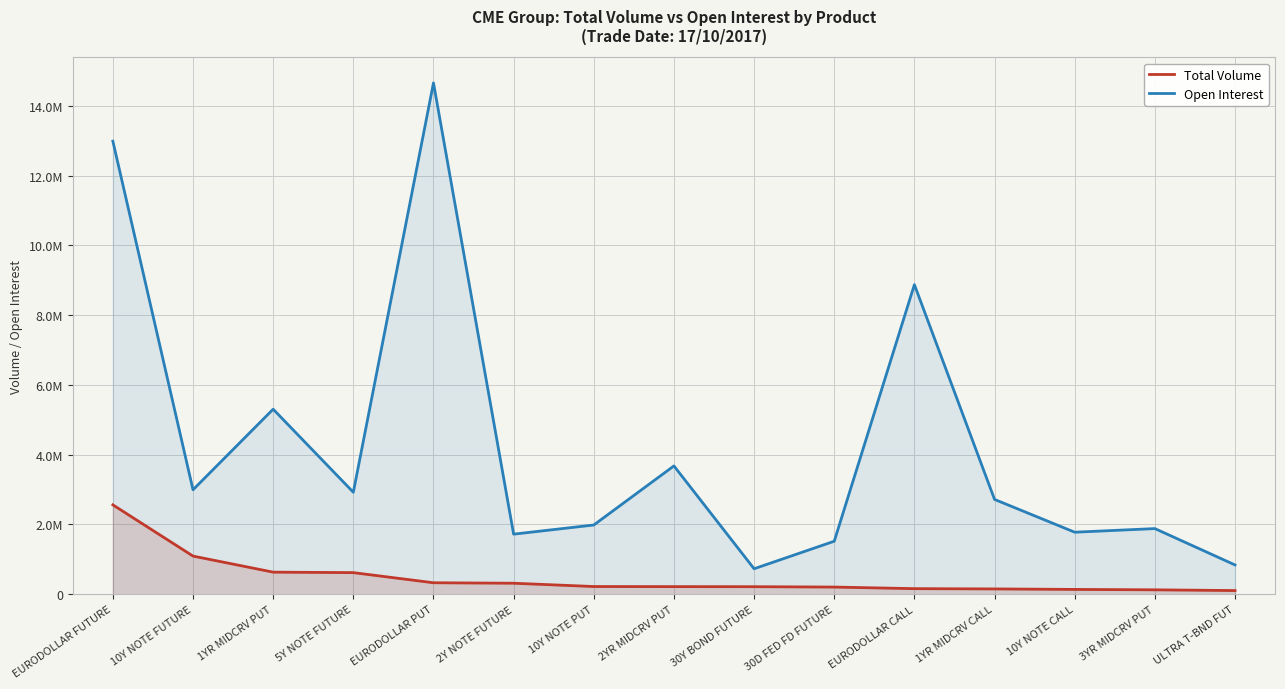

How many lines are shown in the chart?

2